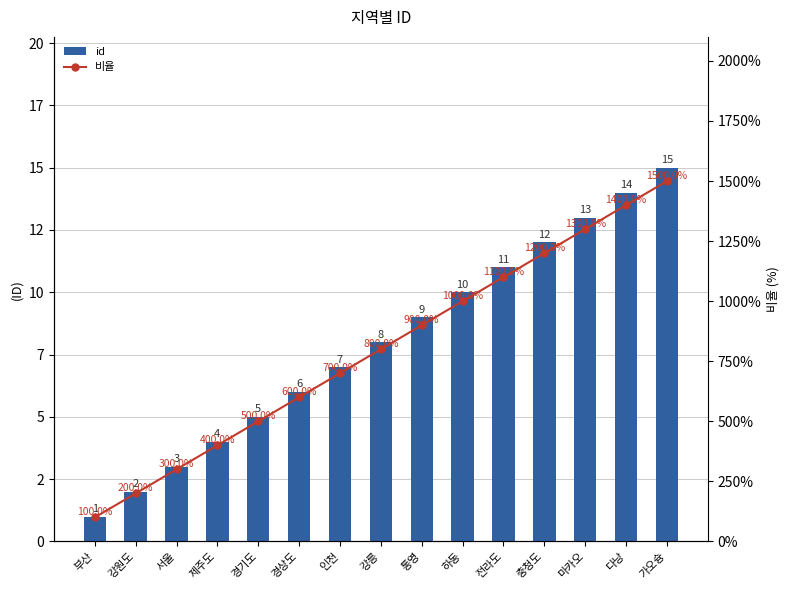

What is the minimum value for 비율?

100